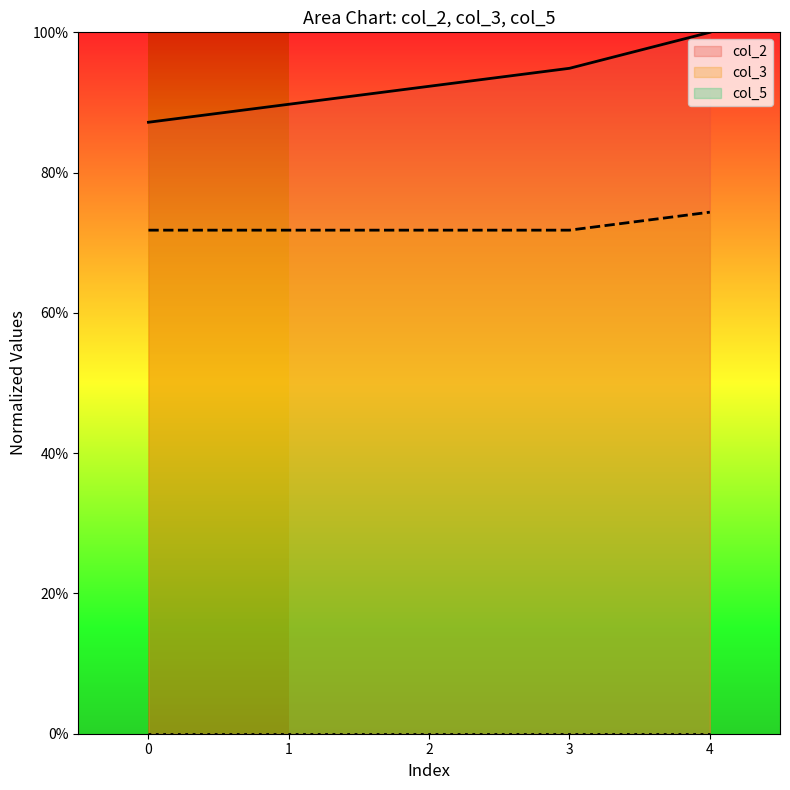

Does the chart display data point markers on the line(s)?

No